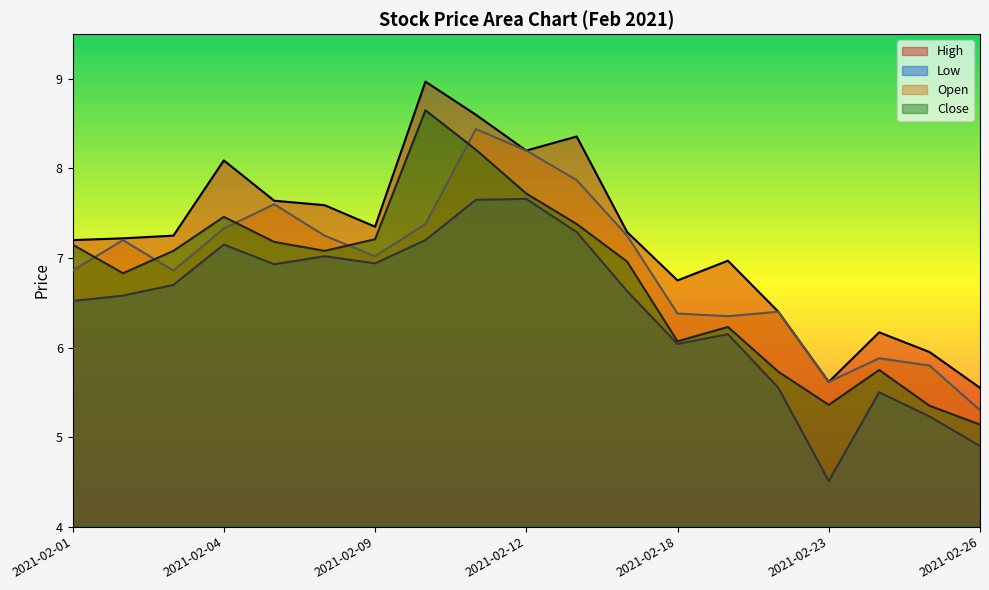

Reading left to right, transcribe all the data shown in this chart.

High: 2021-02-01=7.2	2021-02-02=7.2	2021-02-03=7.2	2021-02-04=8.1	2021-02-05=7.6	2021-02-08=7.6	2021-02-09=7.3	2021-02-10=9.0	2021-02-11=8.6	2021-02-12=8.2	2021-02-16=8.4	2021-02-17=7.3	2021-02-18=6.8	2021-02-19=7.0	2021-02-22=6.4	2021-02-23=5.6	2021-02-24=6.2	2021-02-25=6.0	2021-02-26=5.5
Low: 2021-02-01=6.5	2021-02-02=6.6	2021-02-03=6.7	2021-02-04=7.2	2021-02-05=6.9	2021-02-08=7.0	2021-02-09=6.9	2021-02-10=7.2	2021-02-11=7.7	2021-02-12=7.7	2021-02-16=7.3	2021-02-17=6.6	2021-02-18=6.0	2021-02-19=6.2	2021-02-22=5.5	2021-02-23=4.5	2021-02-24=5.5	2021-02-25=5.2	2021-02-26=4.9
Open: 2021-02-01=6.9	2021-02-02=7.2	2021-02-03=6.9	2021-02-04=7.3	2021-02-05=7.6	2021-02-08=7.2	2021-02-09=7.0	2021-02-10=7.4	2021-02-11=8.4	2021-02-12=8.2	2021-02-16=7.9	2021-02-17=7.2	2021-02-18=6.4	2021-02-19=6.3	2021-02-22=6.4	2021-02-23=5.6	2021-02-24=5.9	2021-02-25=5.8	2021-02-26=5.3
Close: 2021-02-01=7.2	2021-02-02=6.8	2021-02-03=7.1	2021-02-04=7.5	2021-02-05=7.2	2021-02-08=7.1	2021-02-09=7.2	2021-02-10=8.7	2021-02-11=8.2	2021-02-12=7.7	2021-02-16=7.4	2021-02-17=7.0	2021-02-18=6.1	2021-02-19=6.2	2021-02-22=5.7	2021-02-23=5.4	2021-02-24=5.8	2021-02-25=5.3	2021-02-26=5.1